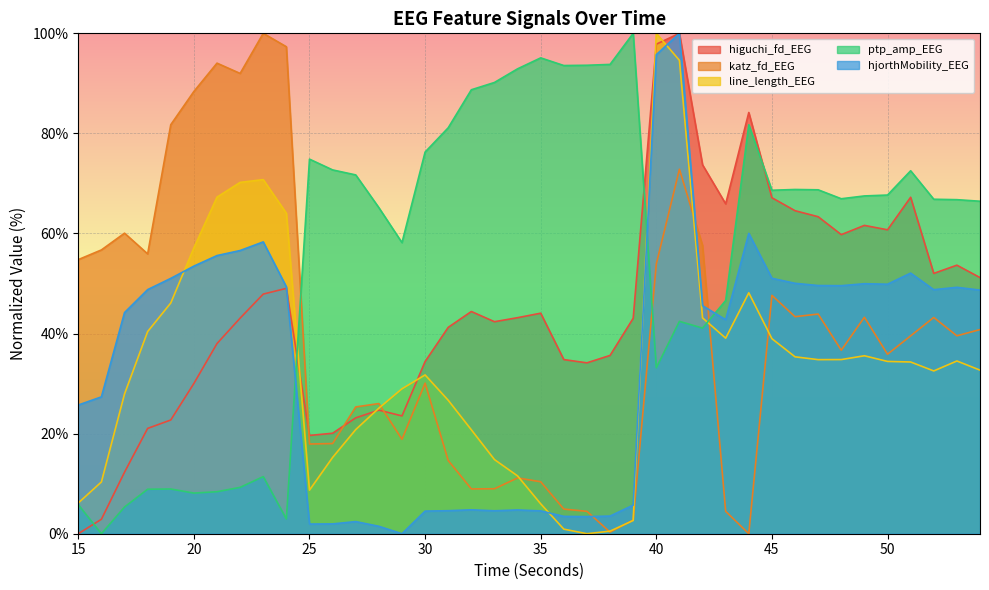

How many data points in line_length_EEG are less than 34?

20